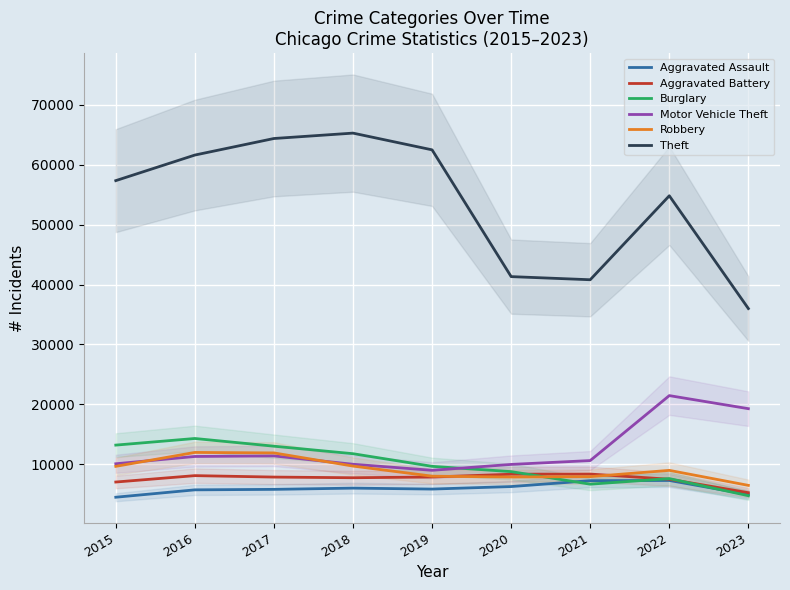

Reading left to right, list all the values displayed in this chart.

Aggravated Assault: 2015=4480	2016=5712	2017=5793	2018=6001	2019=5841	2020=6262	2021=7242	2022=7280	2023=4924
Aggravated Battery: 2015=7018	2016=8086	2017=7845	2018=7734	2019=7857	2020=8320	2021=8347	2022=7488	2023=5236
Burglary: 2015=13184	2016=14289	2017=13001	2018=11747	2019=9638	2020=8757	2021=6659	2022=7593	2023=4733
Motor Vehicle Theft: 2015=10068	2016=11286	2017=11380	2018=9985	2019=8977	2020=9959	2021=10602	2022=21450	2023=19267
Robbery: 2015=9638	2016=11960	2017=11880	2018=9681	2019=7995	2020=7855	2021=7918	2022=8965	2023=6459
Theft: 2015=57350	2016=61621	2017=64386	2018=65286	2019=62492	2020=41321	2021=40799	2022=54820	2023=35987